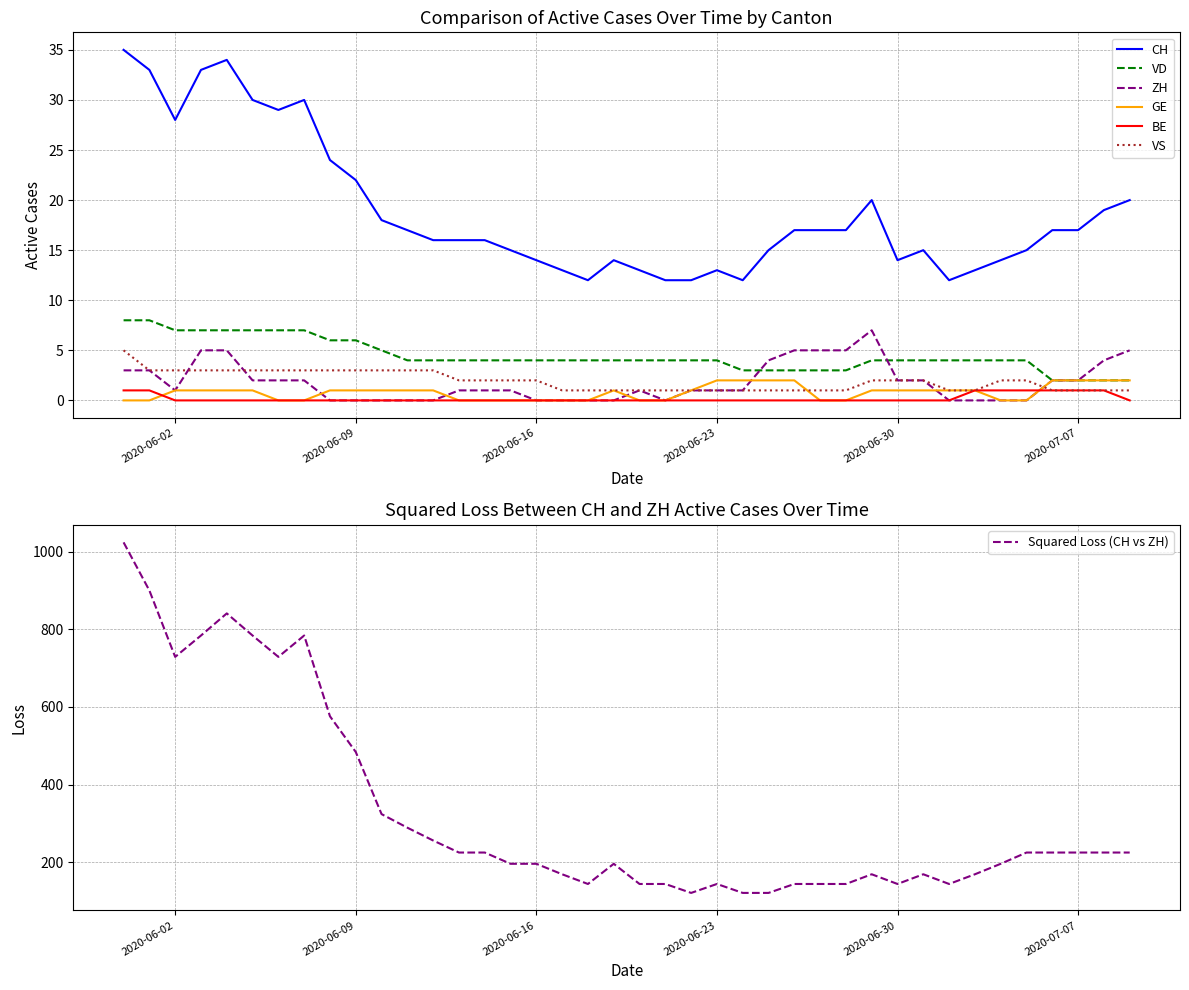

Is it true that GE equals 0 at 2020-06-07?

True